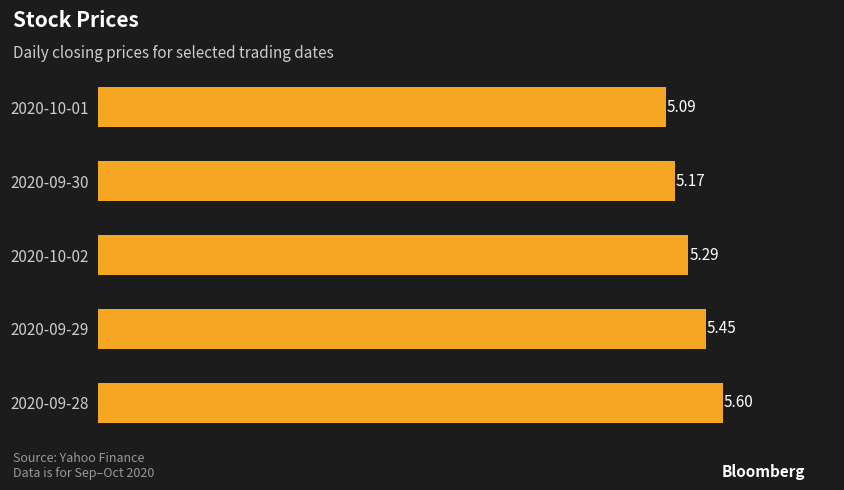

Does the chart contain stacked bars?

No